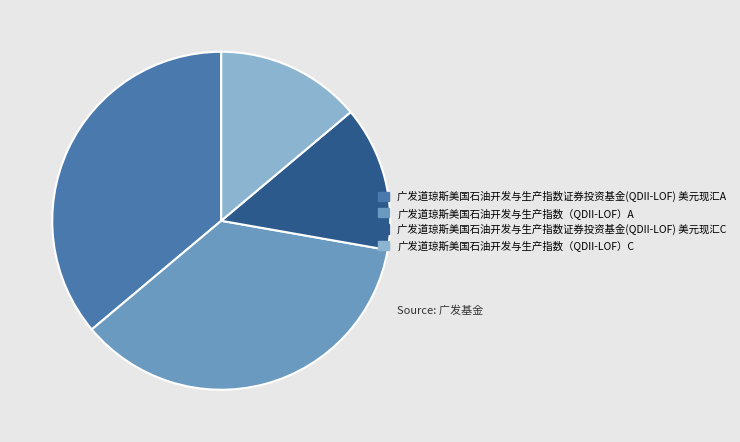

Between 广发道琼斯美国石油开发与生产指数证券投资基金(QDII-LOF) 美元现汇A and 广发道琼斯美国石油开发与生产指数（QDII-LOF）C, which is larger?

广发道琼斯美国石油开发与生产指数证券投资基金(QDII-LOF) 美元现汇A